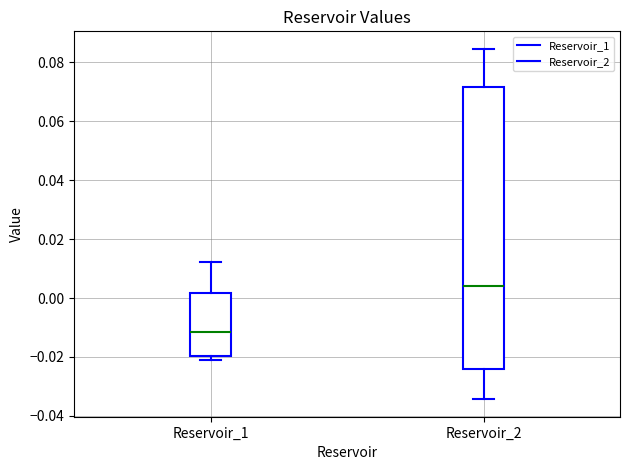

Reading left to right, read every box against the y-axis: the position of its median line, the range the box covers, and the ends of its whiskers. The values are not printed on the chart, so give them approximately, as read against the axis.

Reservoir_1: median -0.012, box -0.020 to 0.002, whiskers -0.022 to 0.012
Reservoir_2: median 0.004, box -0.024 to 0.072, whiskers -0.034 to 0.084